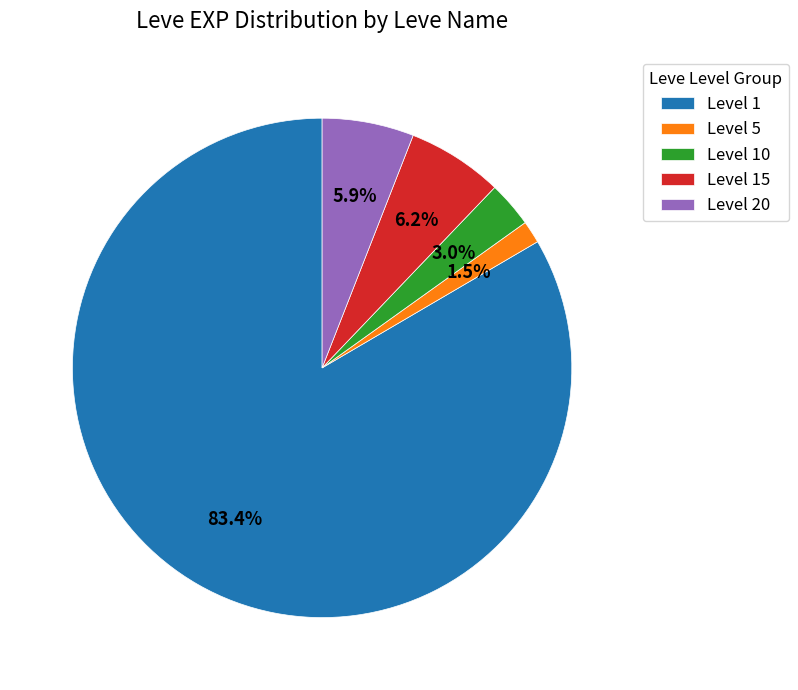

How many segments does this pie chart have?

5